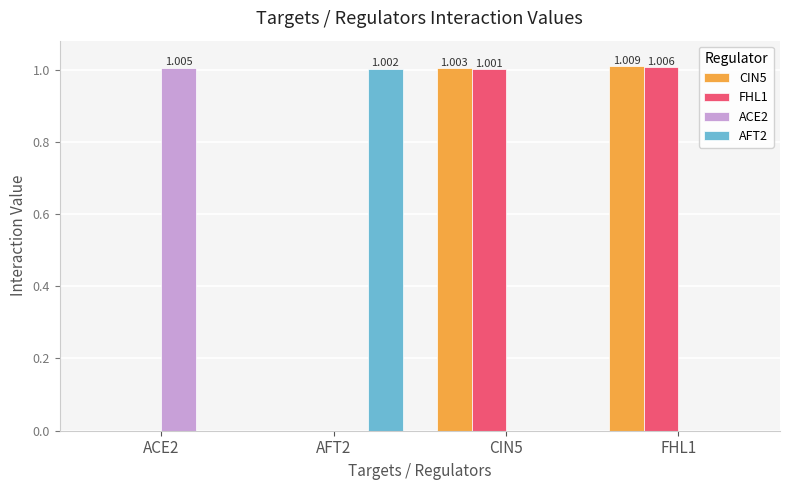

Are the bars horizontal?

No